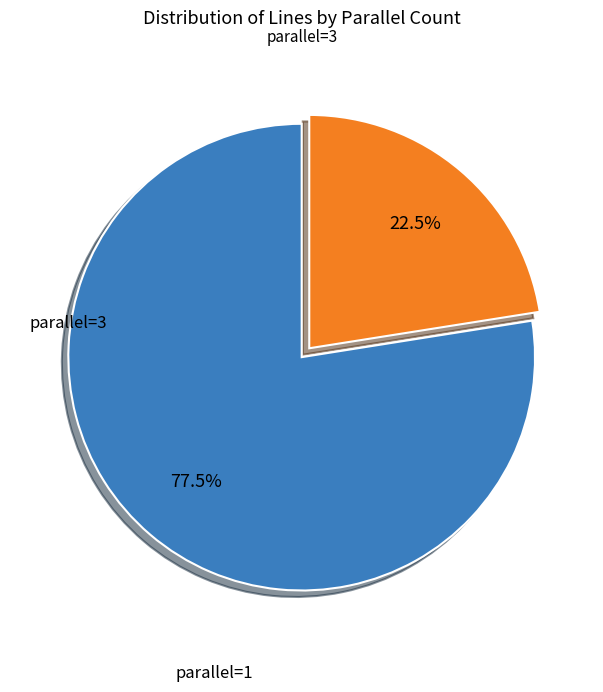

Is there a majority slice in this chart?

Yes